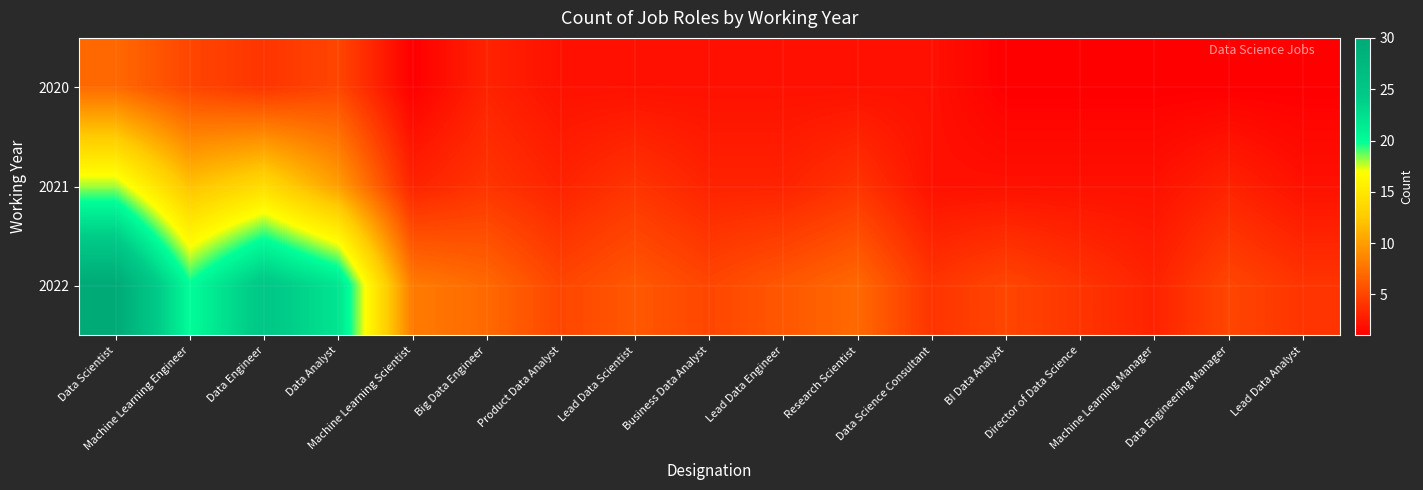

How many series are shown in this chart?

3